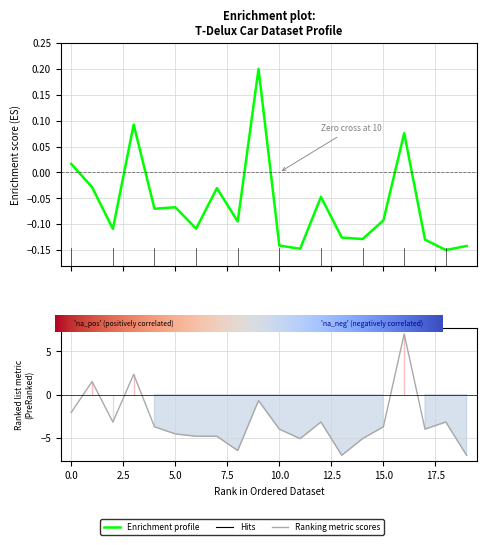

At which category is the sum across all series the highest?

16